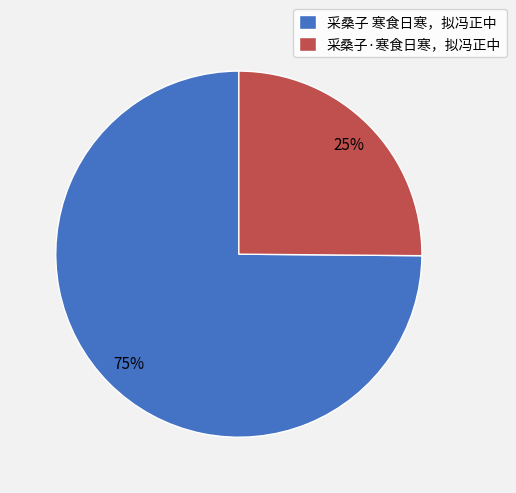

Is there any slice that represents more than half of the pie?

Yes